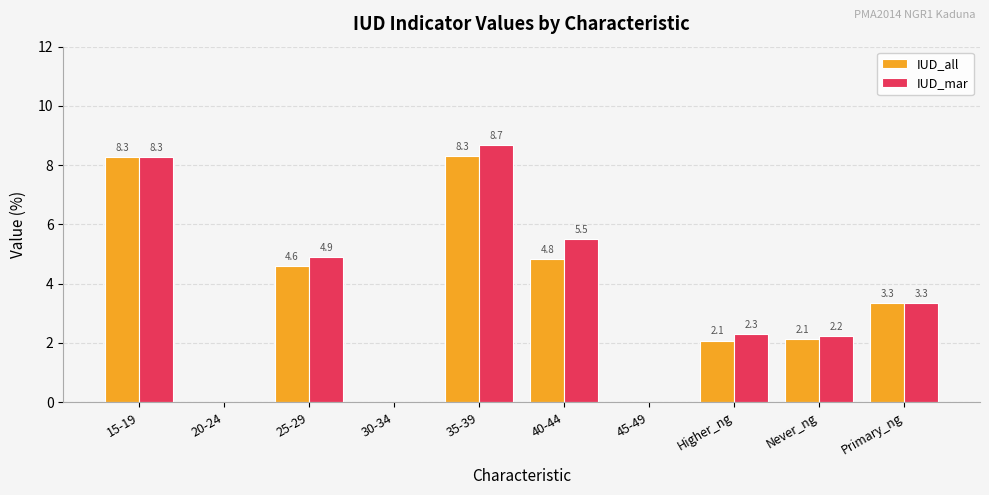

The IUD_mar series shows 0.0 at 45-49. True or false?

True